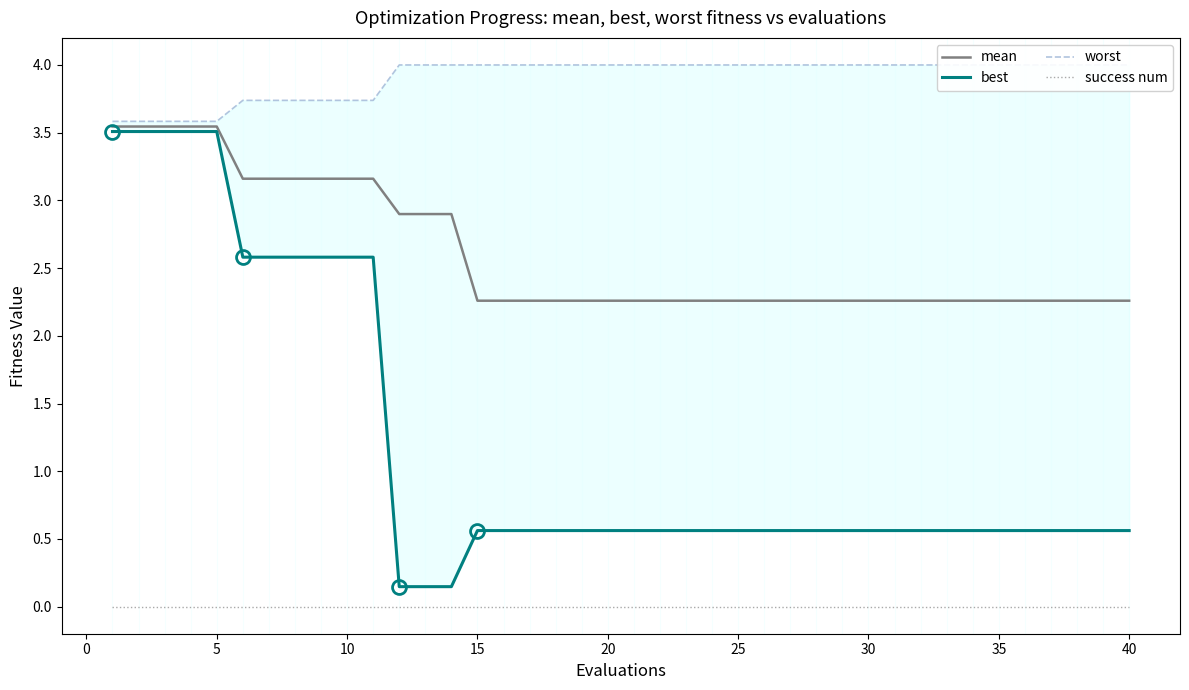

The mean series shows 0.5 at 15. True or false?

False